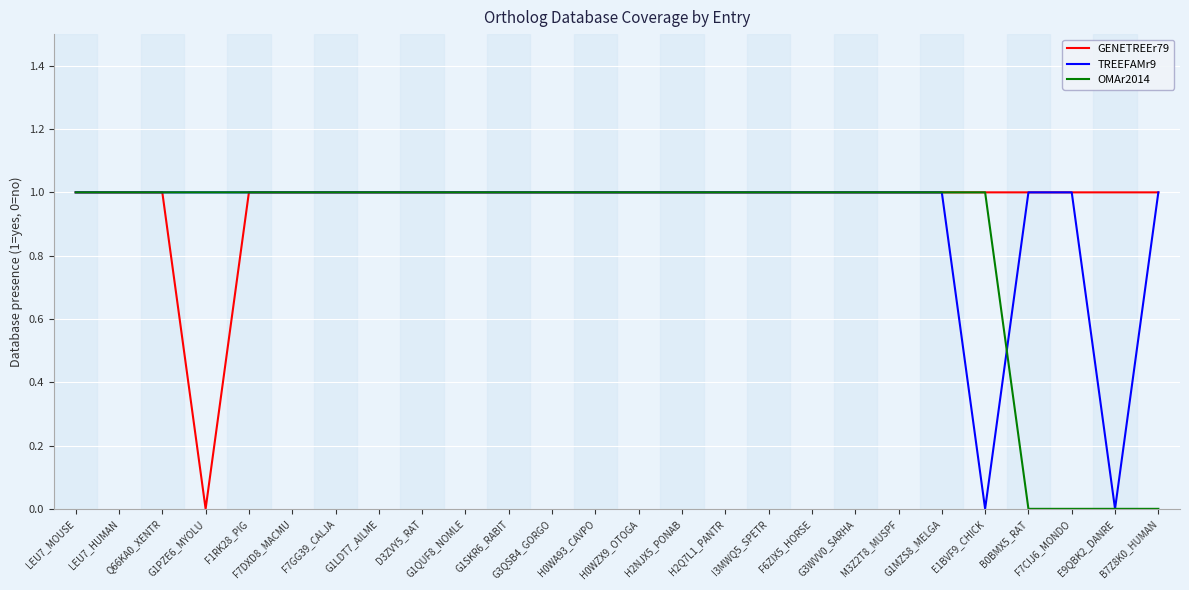

The value of GENETREEr79 at I3MWQ5_SPETR is 1. True or false?

True